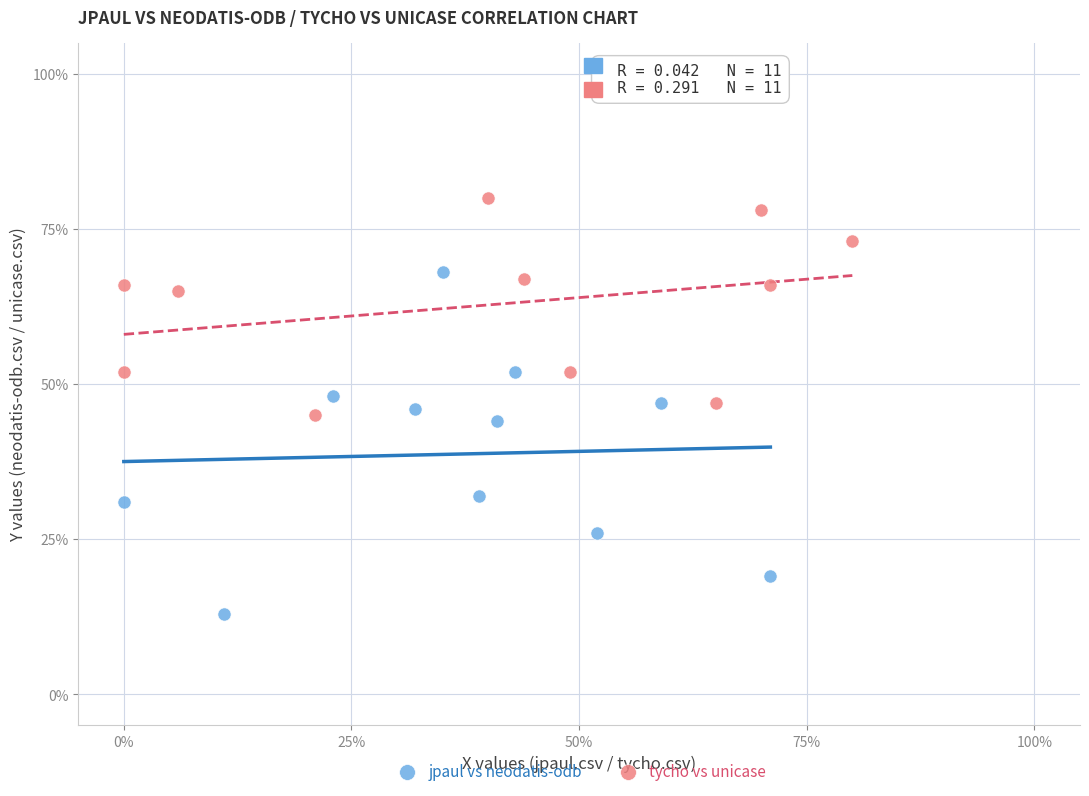

What are all the series names shown in the legend?

jpaul vs neodatis-odb, tycho vs unicase